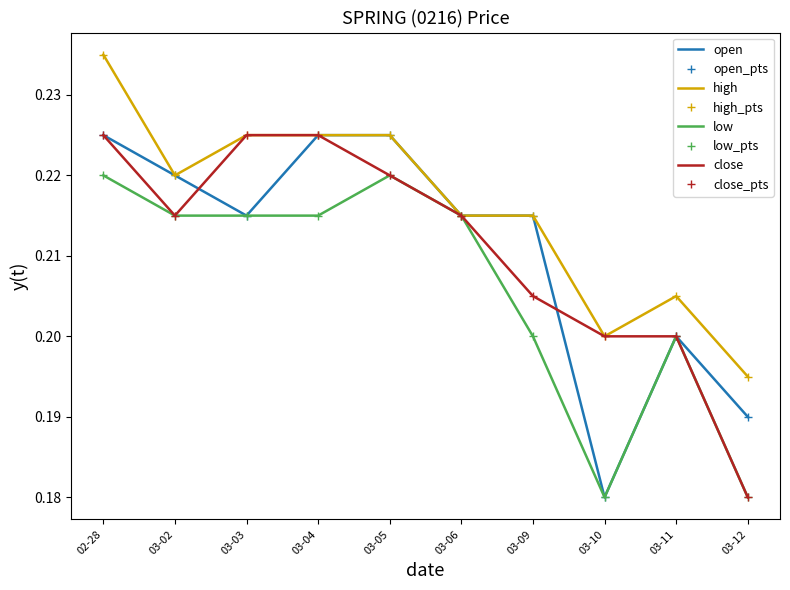

True or false: low and close intersect in this chart.

False